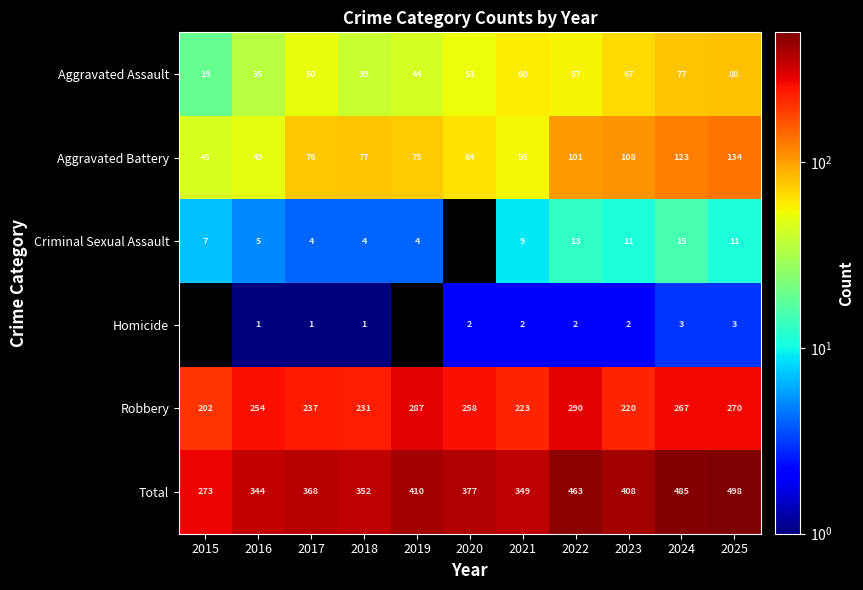

What is the difference between the Aggravated Battery values at 2025 and 2019?

59